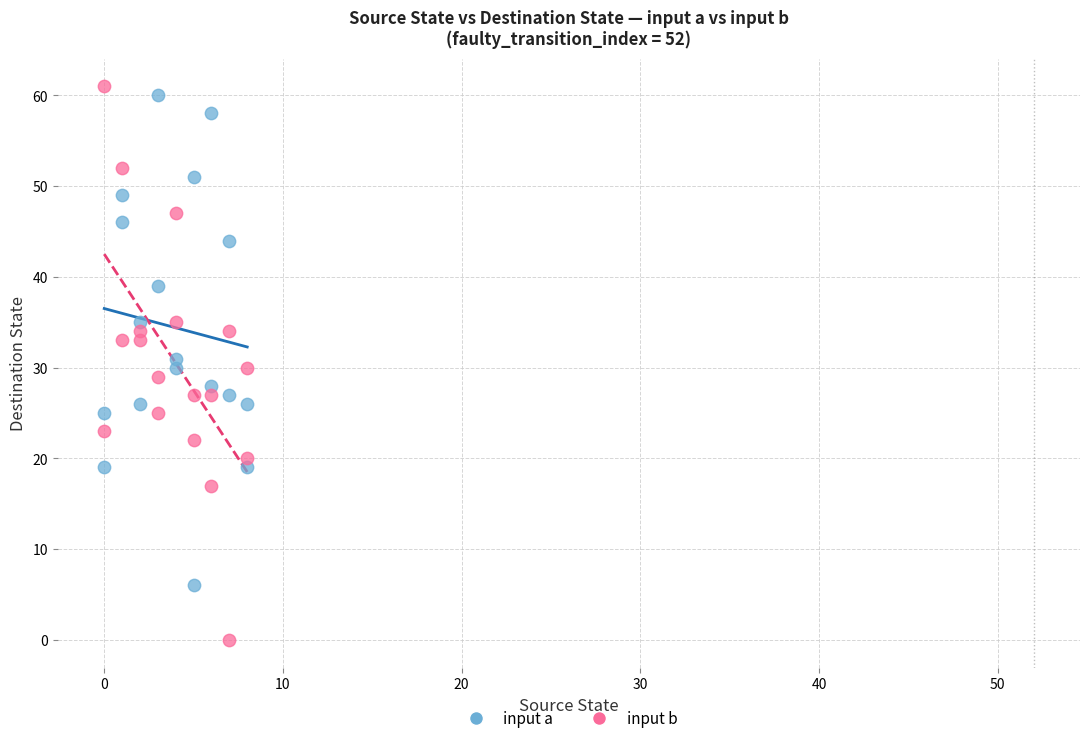

Which series reaches the minimum Y coordinate?

input b